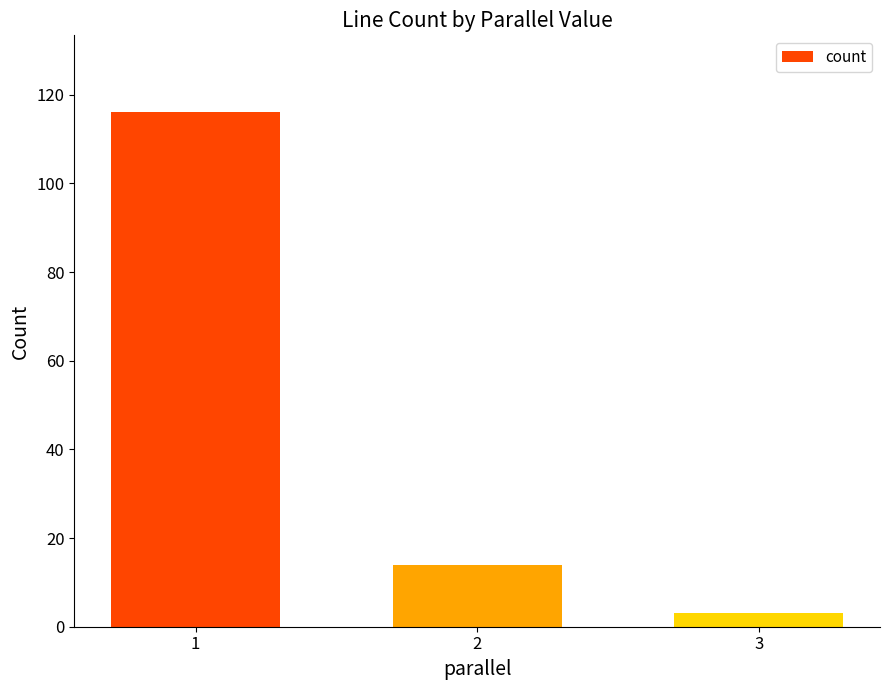

Which label corresponds to the smallest value in the chart?

3